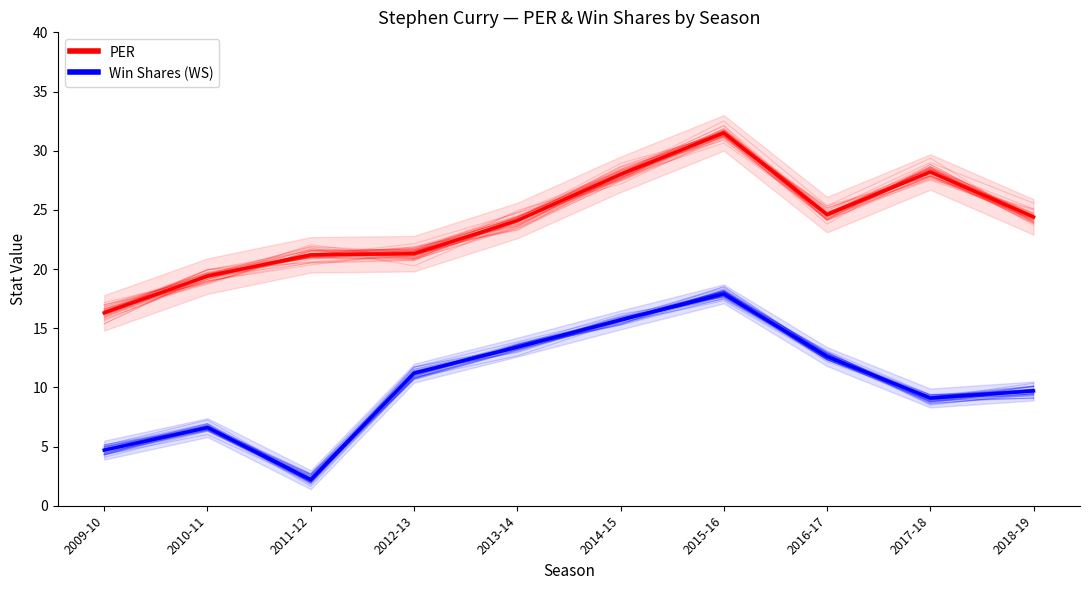

What is the greatest value displayed?

31.5